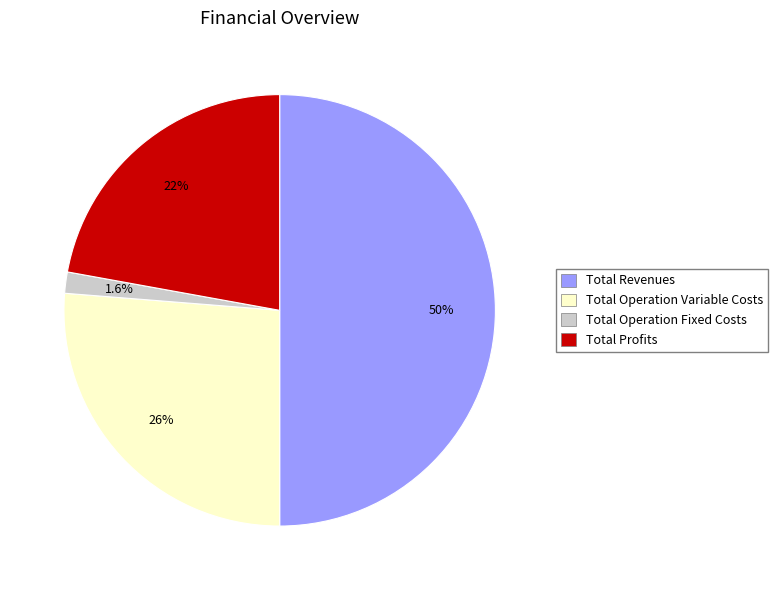

Does Total Operation Variable Costs account for over 50% of the chart?

No